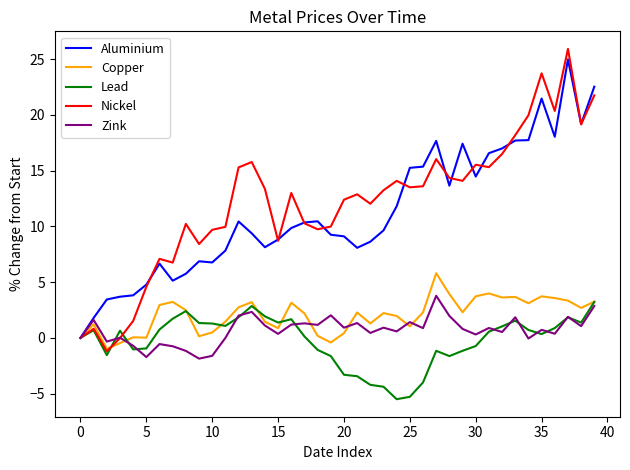

Does the chart display data point markers on the line(s)?

No